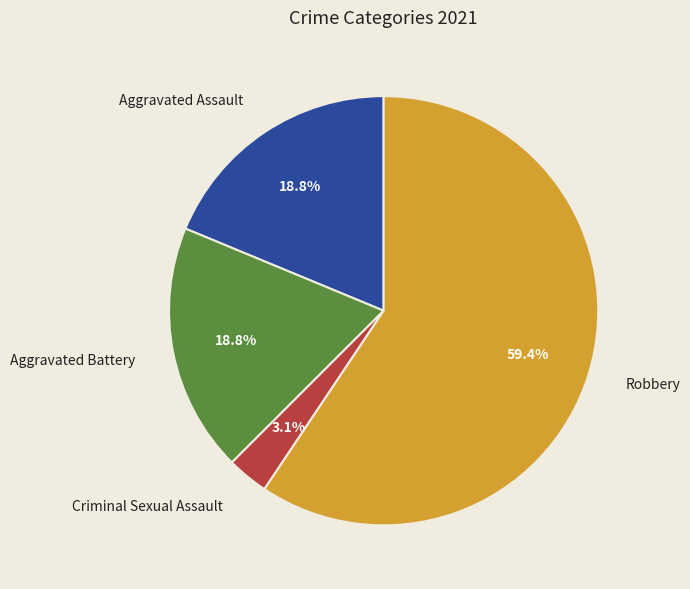

Does any single category account for the majority?

Yes